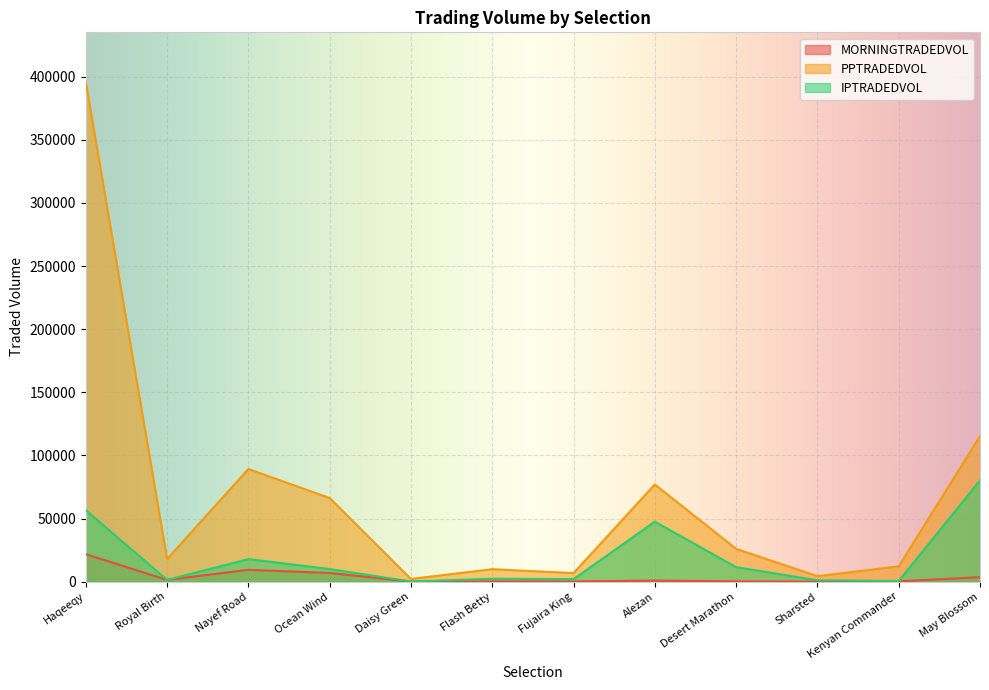

How many interior local peaks does the PPTRADEDVOL series have?

3